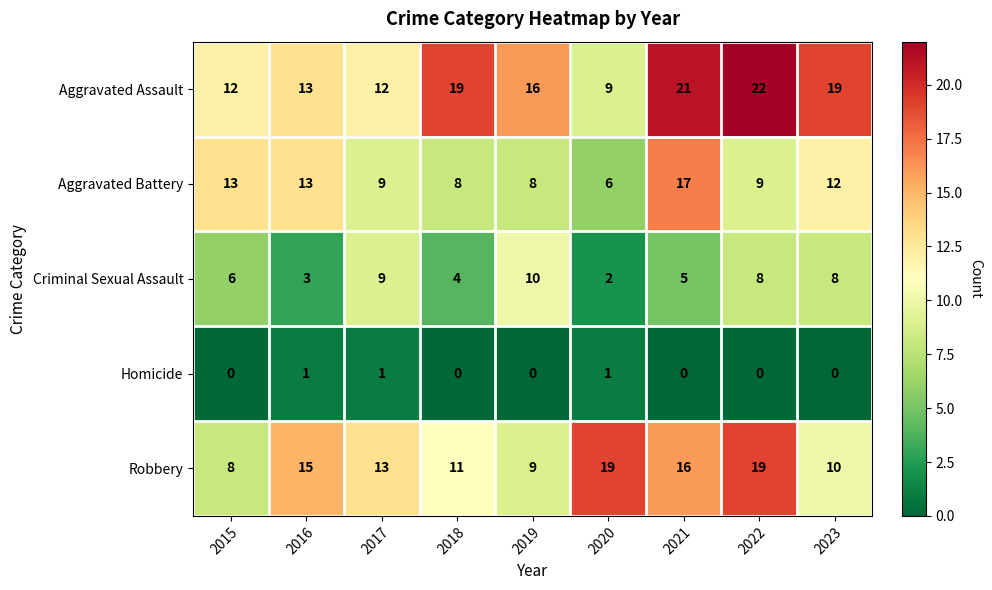

What is the sum of all Homicide values?

3